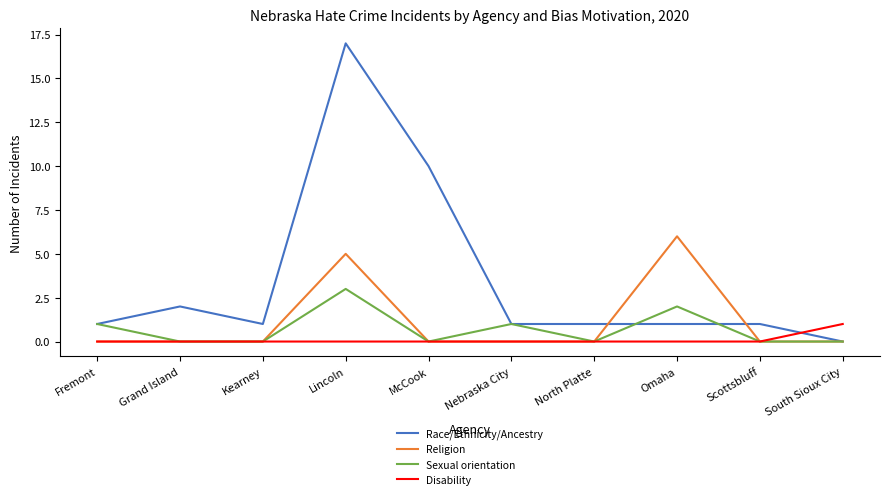

Which series has the largest total across all categories?

Race/Ethnicity/Ancestry